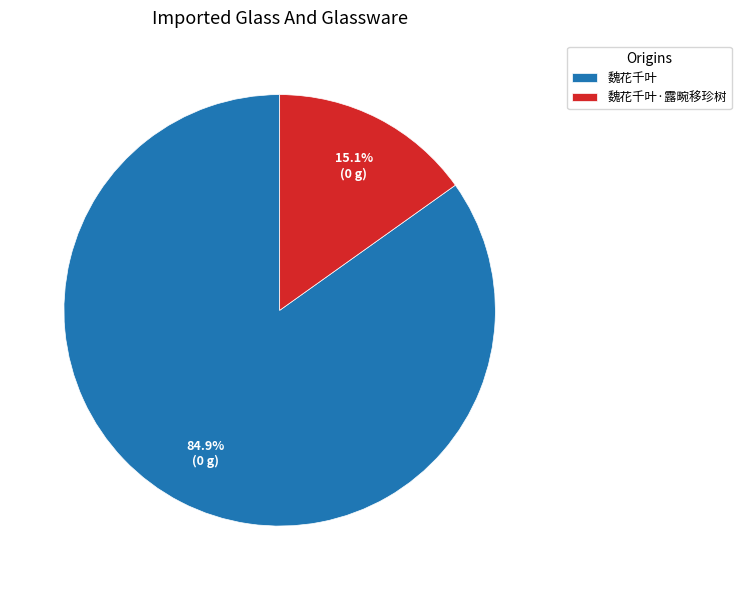

Which slice is the largest?

魏花千叶